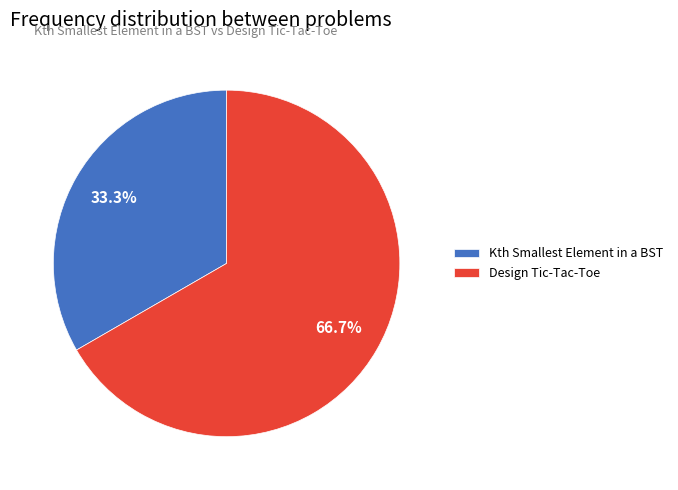

Which category has the smallest portion of the pie?

Kth Smallest Element in a BST